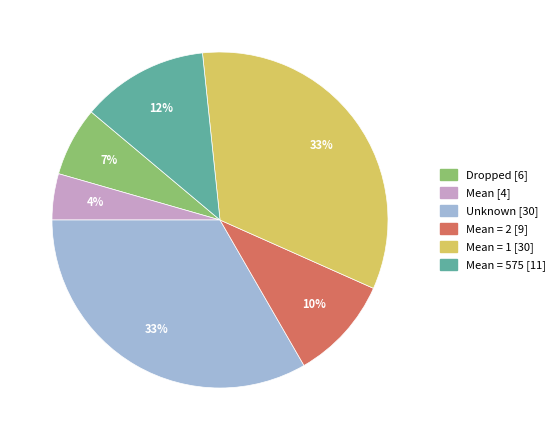

Does any single category account for the majority?

No